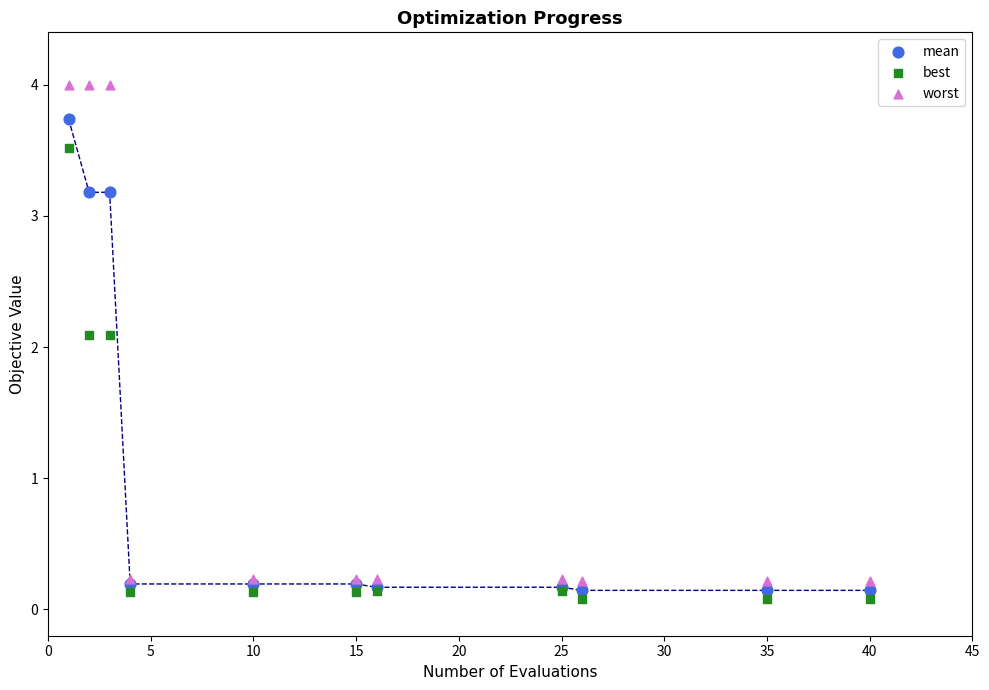

Which series has the largest Y range (max minus min)?

worst